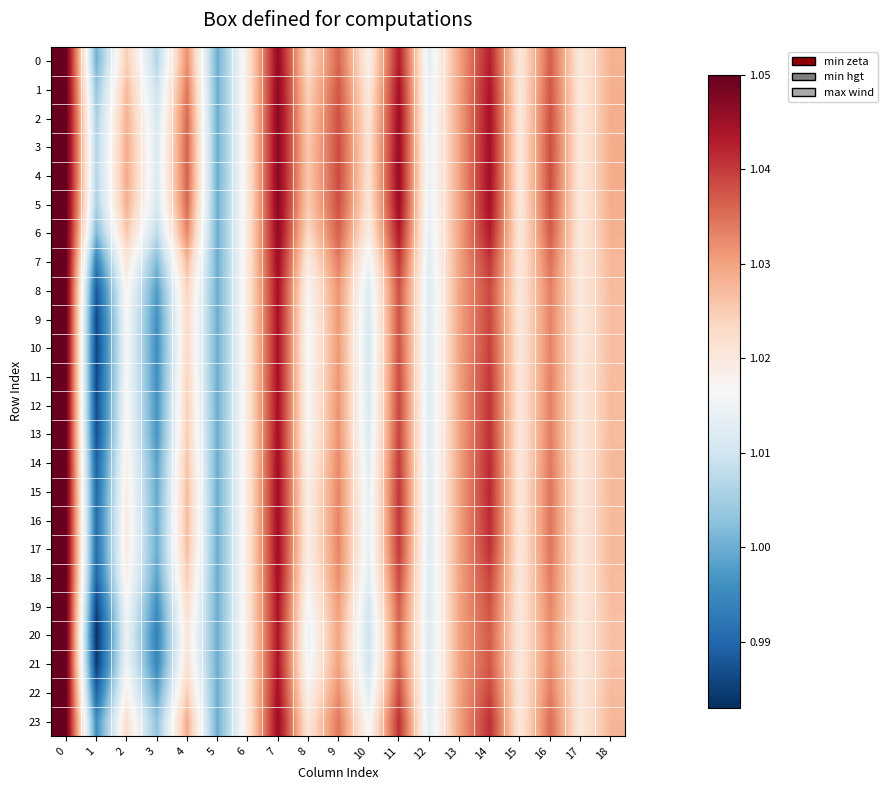

Rank the series by their maximum value, from highest to lowest.

0, 1, 2, 3, 4, 5, 6, 7, 8, 9, 10, 11, 12, 13, 14, 15, 16, 17, 18, 19, 20, 21, 22, 23